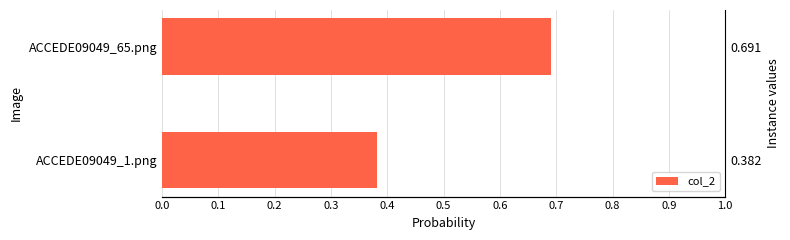

What is the difference between the maximum and minimum values?

0.3